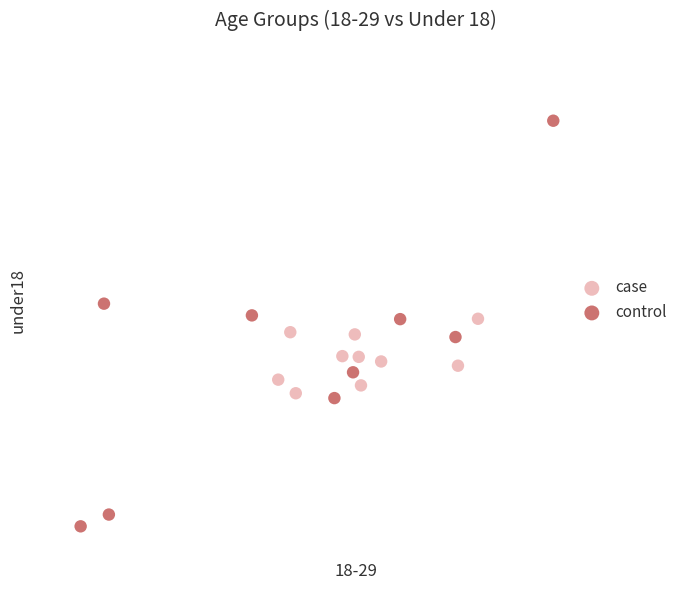

What are all the series names shown in the legend?

case, control